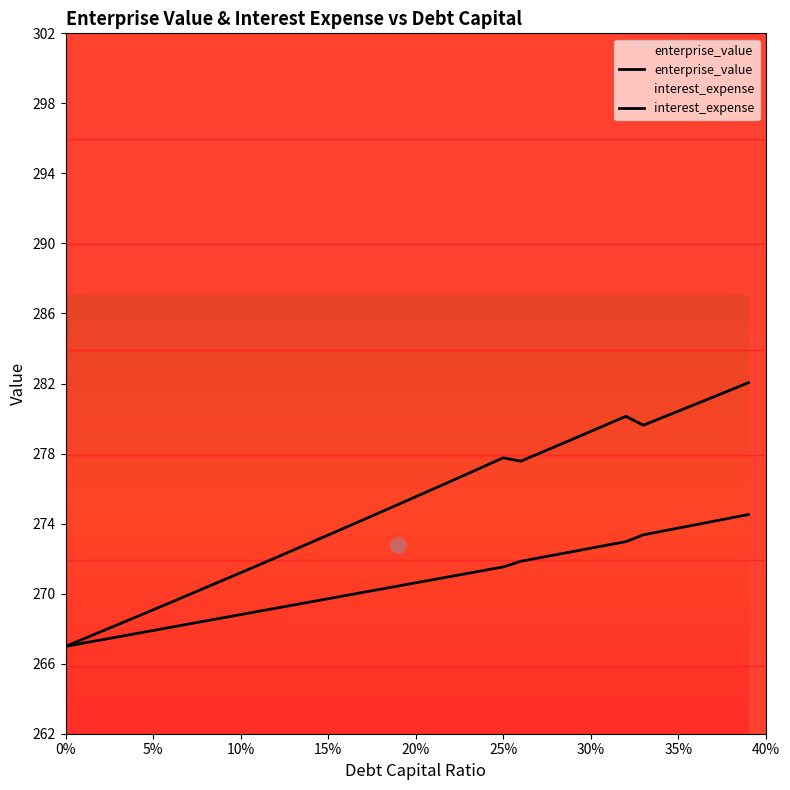

What are all the series names shown in the legend?

enterprise_value, interest_expense